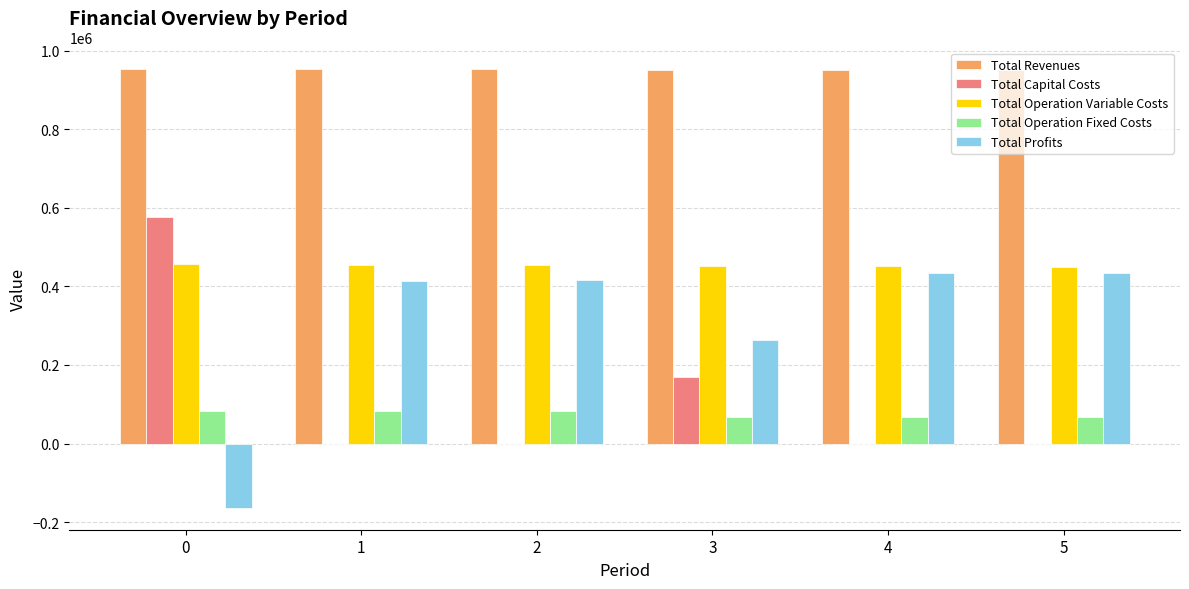

What is the sum of all Total Profits values?

1795684.4